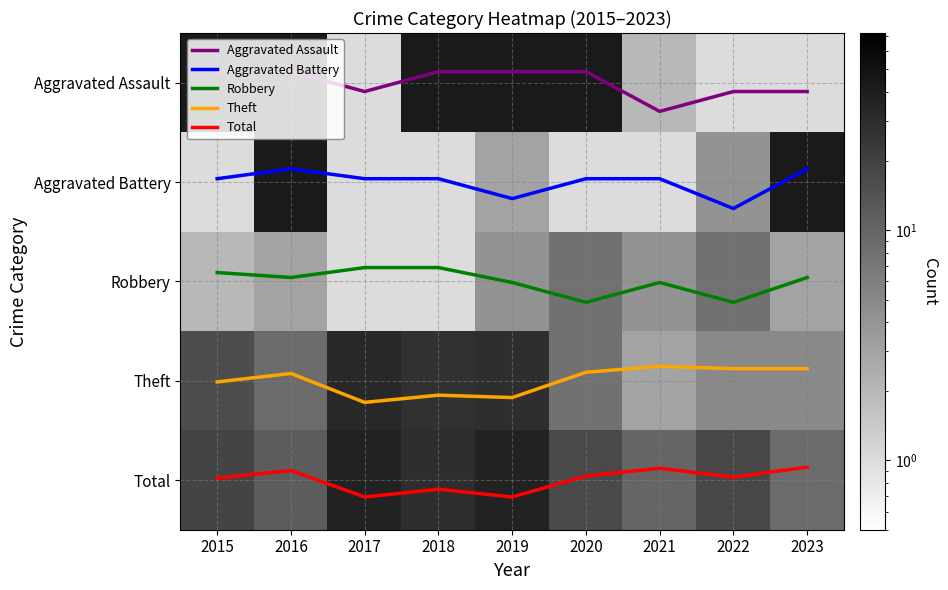

True or false: Aggravated Assault has a value of -0.2 at 2015.

False